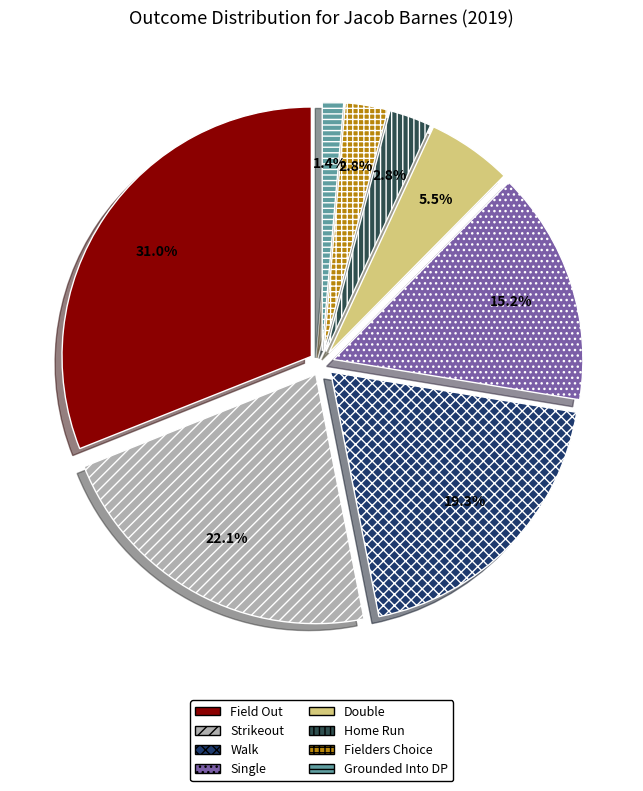

Which slice is the largest?

Field Out